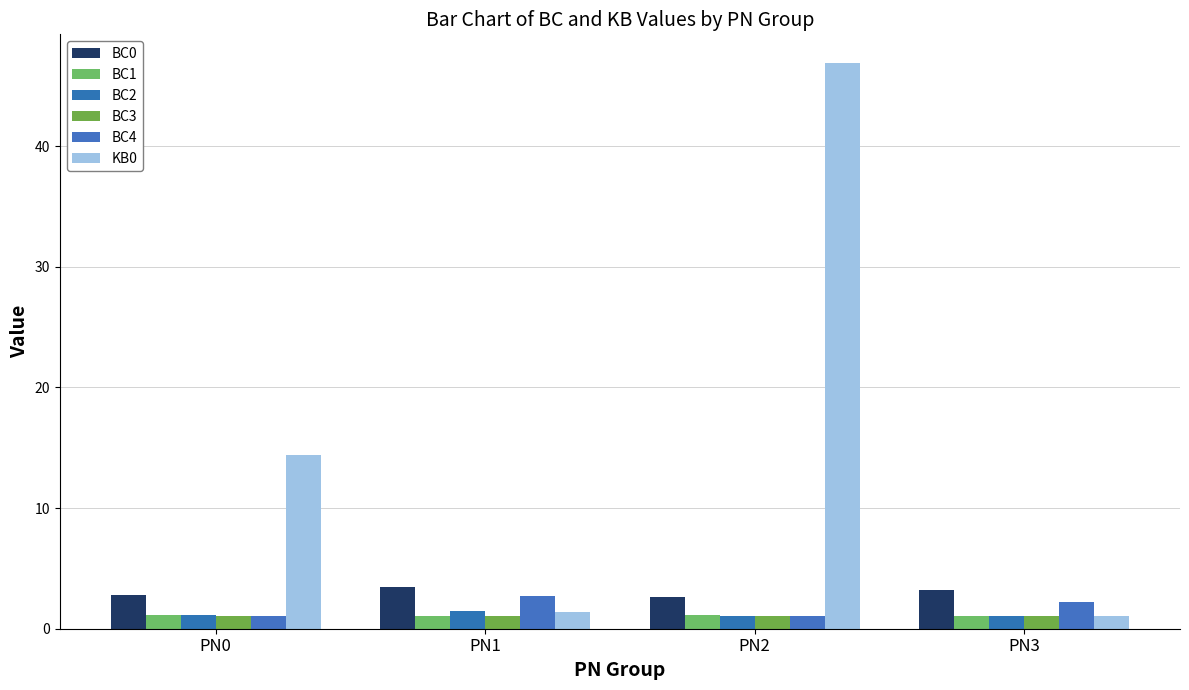

Reading left to right, list all the values displayed in this chart.

BC0: 2.8	3.4	2.6	3.2
BC1: 1.1	1.0	1.1	1.0
BC2: 1.1	1.4	1.1	1.0
BC3: 1.1	1.0	1.1	1.0
BC4: 1.1	2.7	1.1	2.2
KB0: 14.4	1.3	46.9	1.1